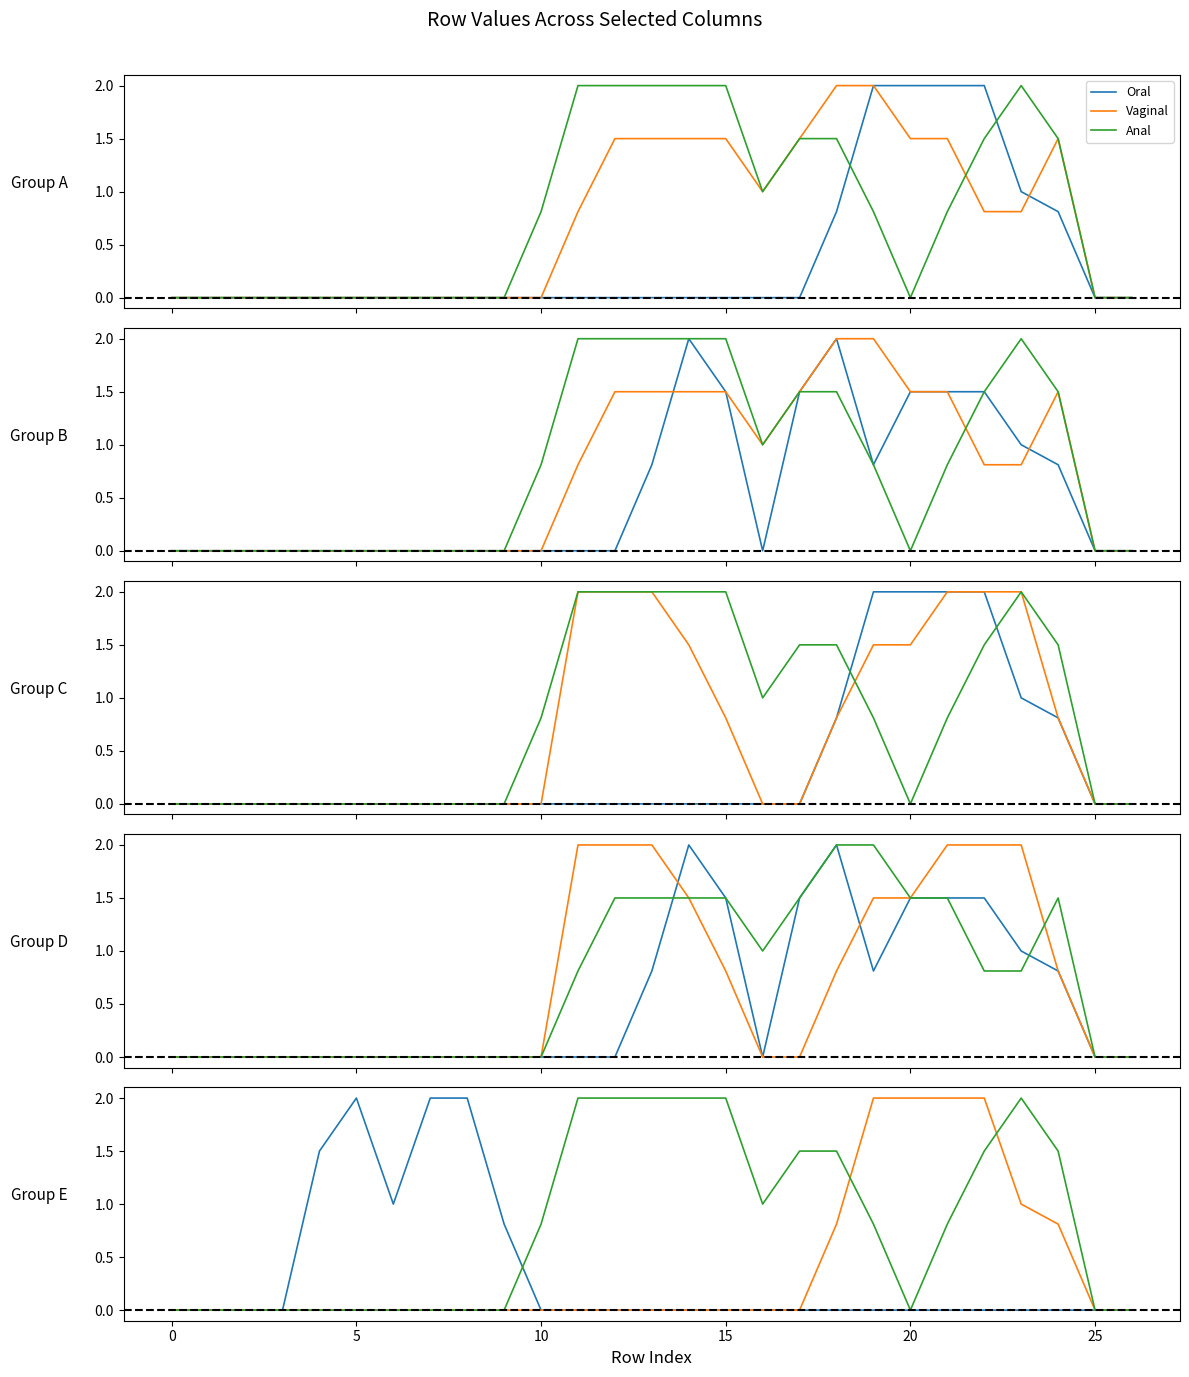

At 8, list the series in order from largest to smallest.

Oral, Vaginal, Anal